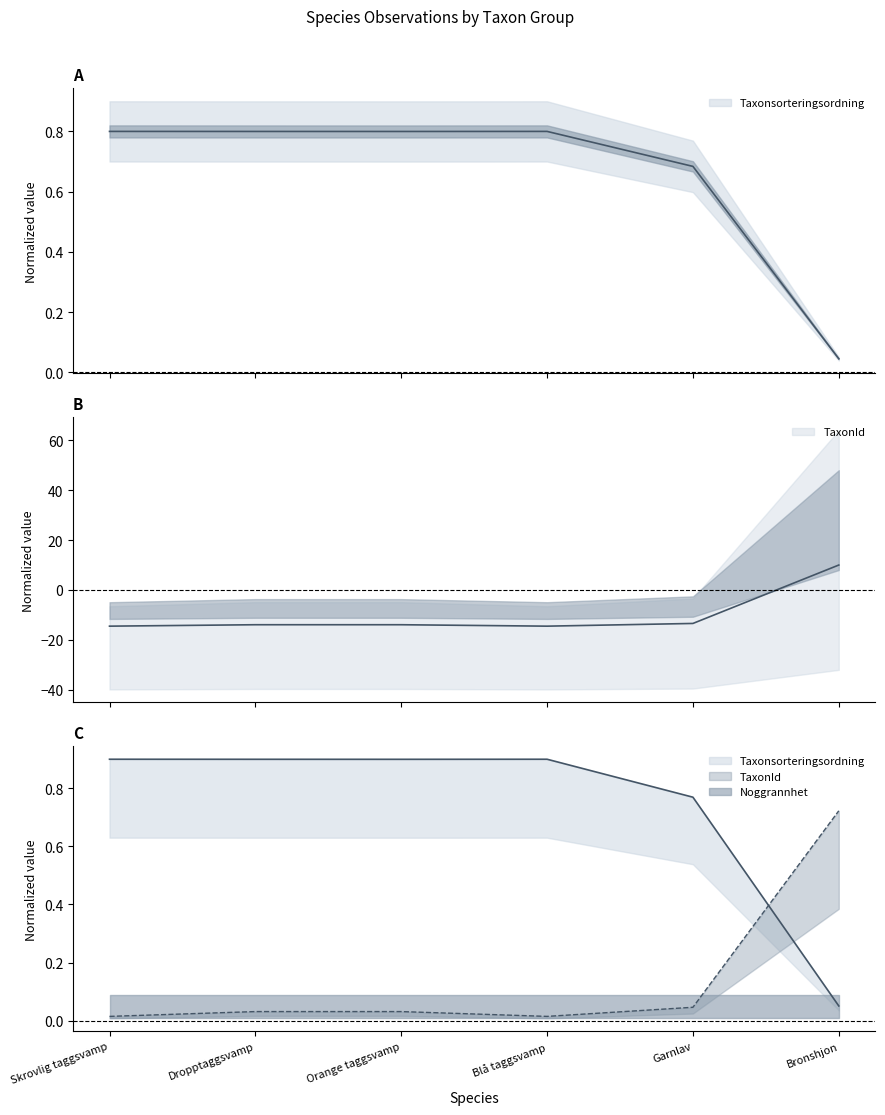

What is the difference between the maximum and second lowest values in the Taxonsorteringsordning series?

0.1